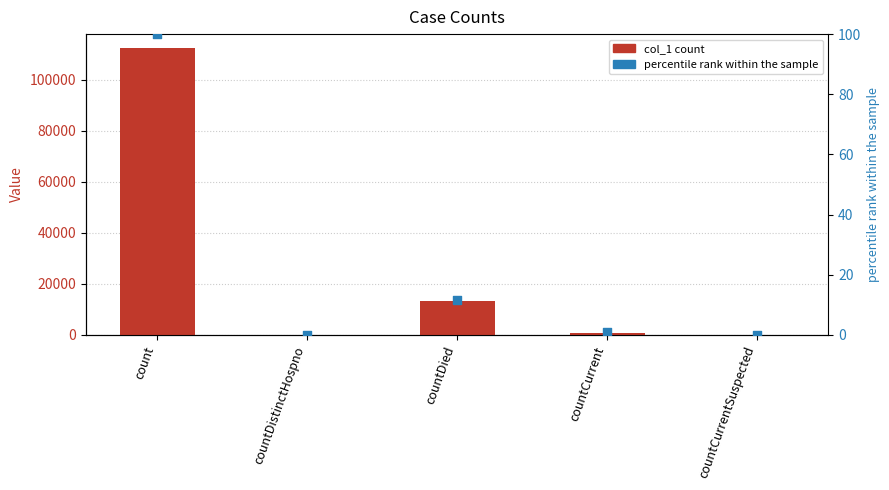

Which series has the largest total across all categories?

col_1